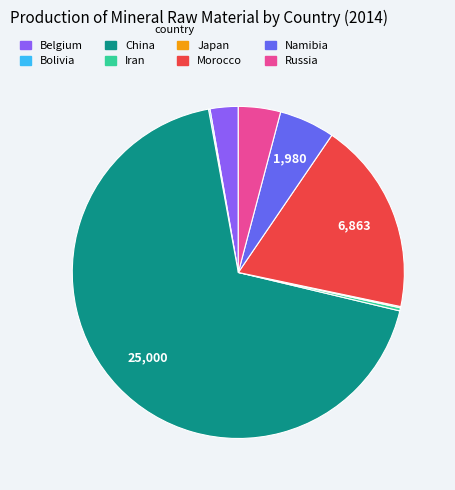

Does China represent more than half of the total?

Yes